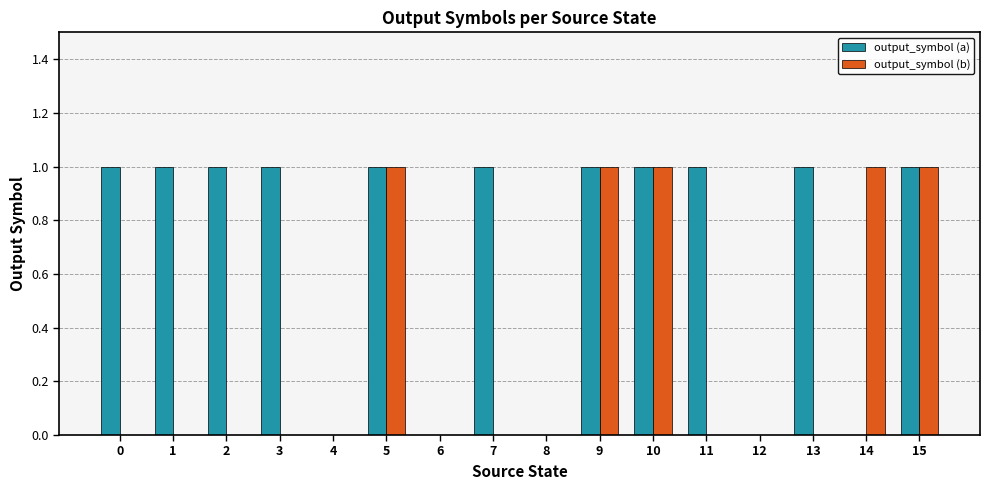

Is the value of output_symbol (b) at 5 greater than the value of output_symbol (a) at 6?

Yes